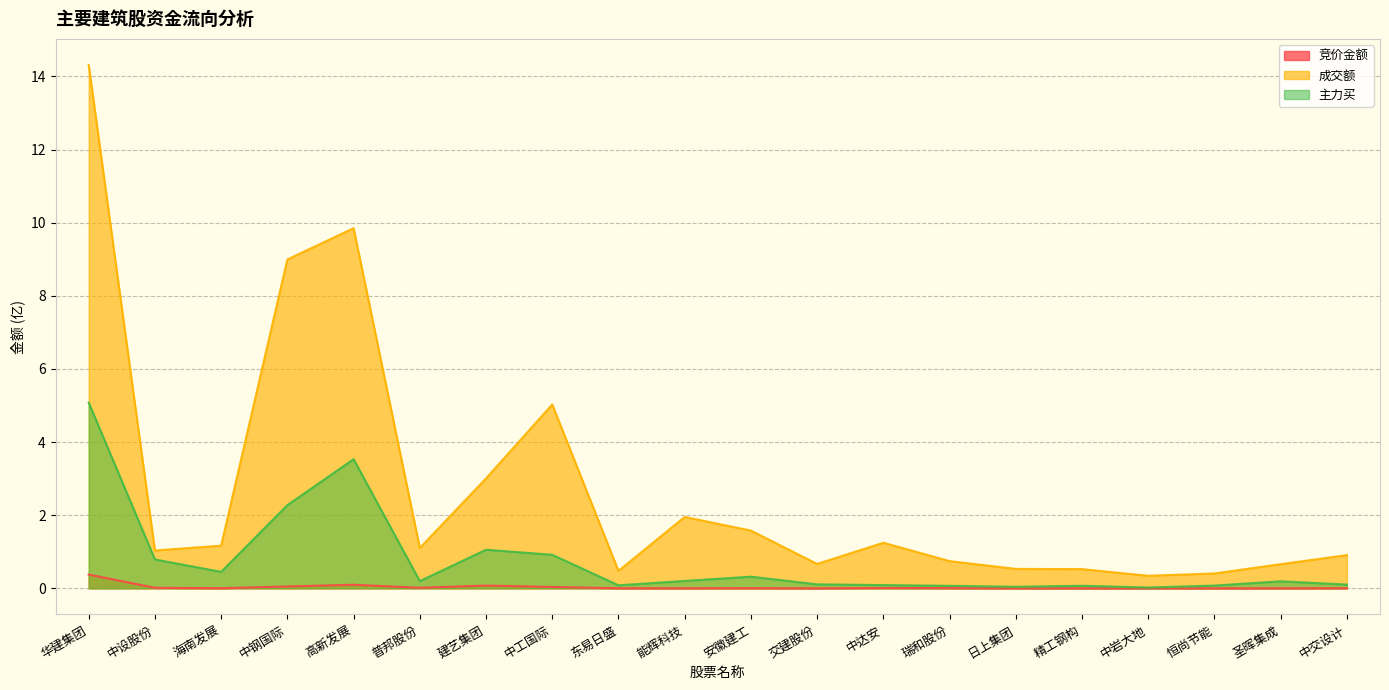

What are all the series names shown in the legend?

竞价金额, 成交额, 主力买